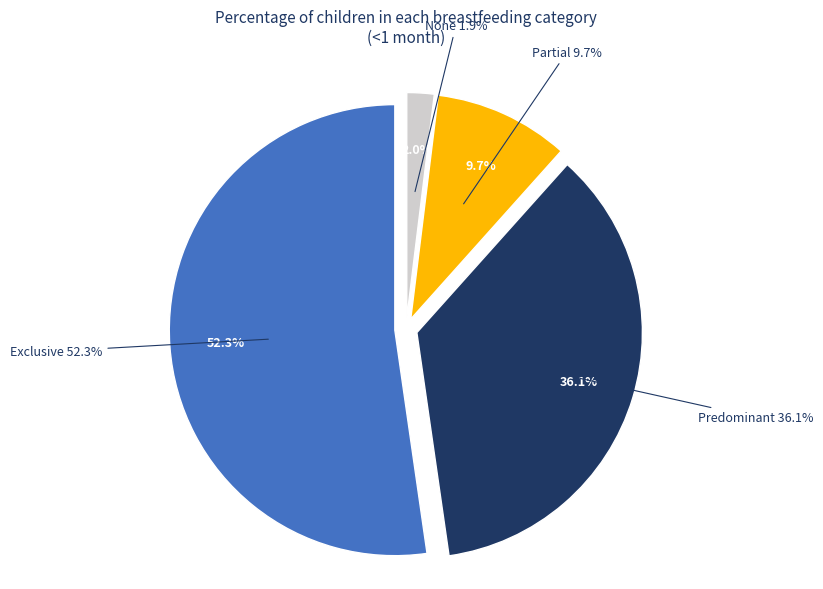

Which slice is the largest?

Exclusive